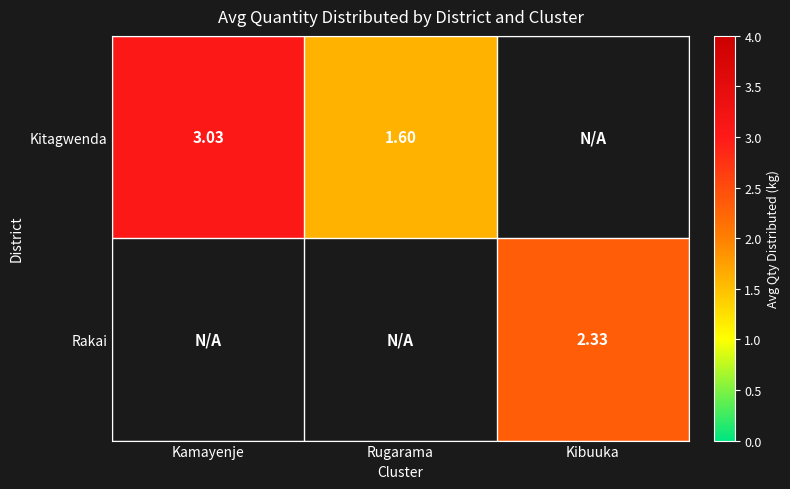

Between Kibuuka and Kamayenje, which is larger?

Kamayenje